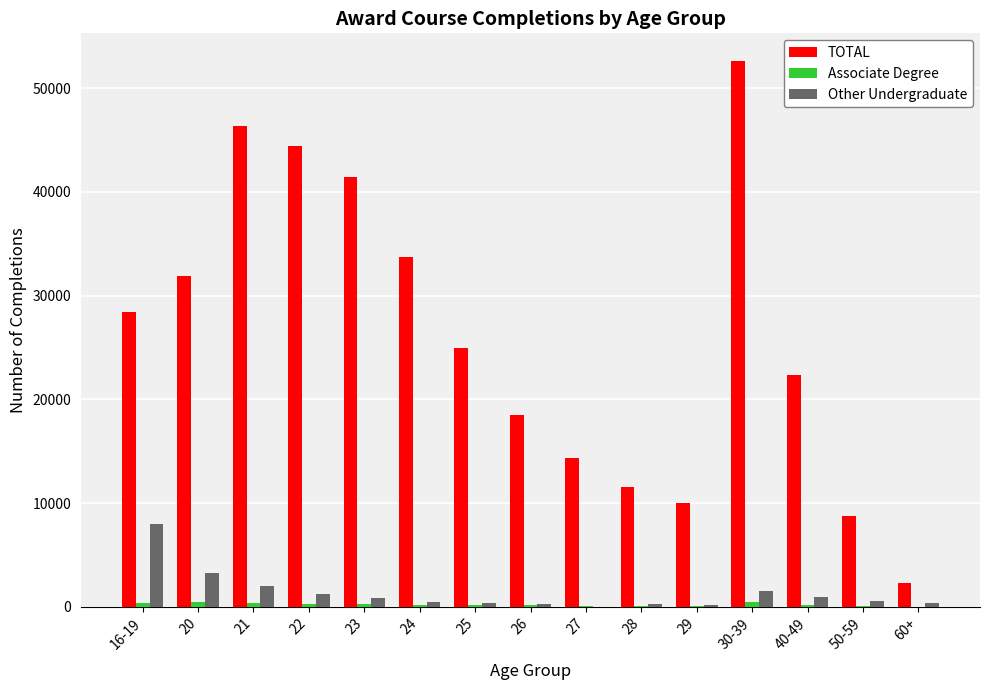

Count the number of data series in this chart.

3